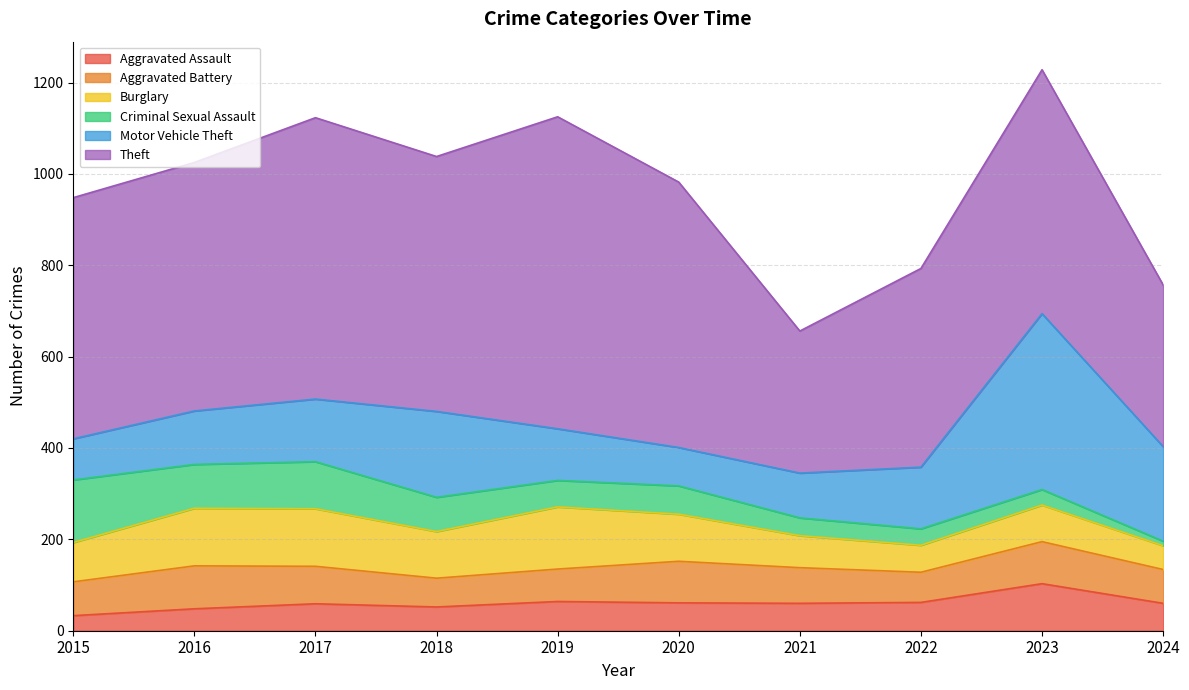

List the series in order of their peak value, highest first.

Theft, Motor Vehicle Theft, Criminal Sexual Assault, Burglary, Aggravated Assault, Aggravated Battery